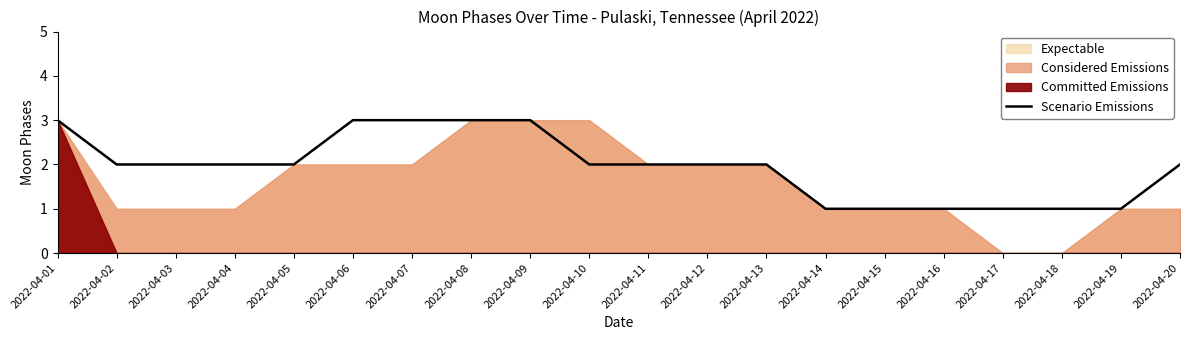

Which has a higher value, 2022-04-08 or 2022-04-17?

2022-04-08